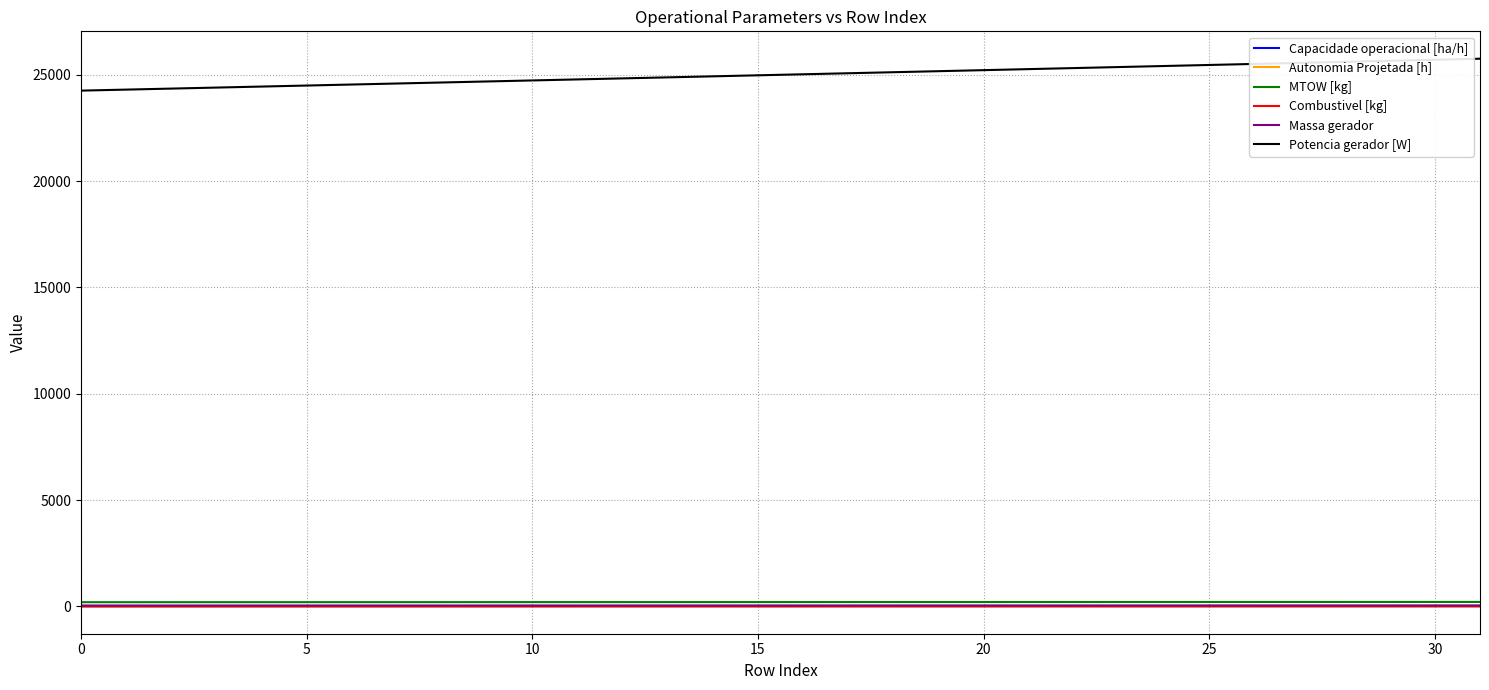

Which series has the largest total across all categories?

Potencia gerador [W]